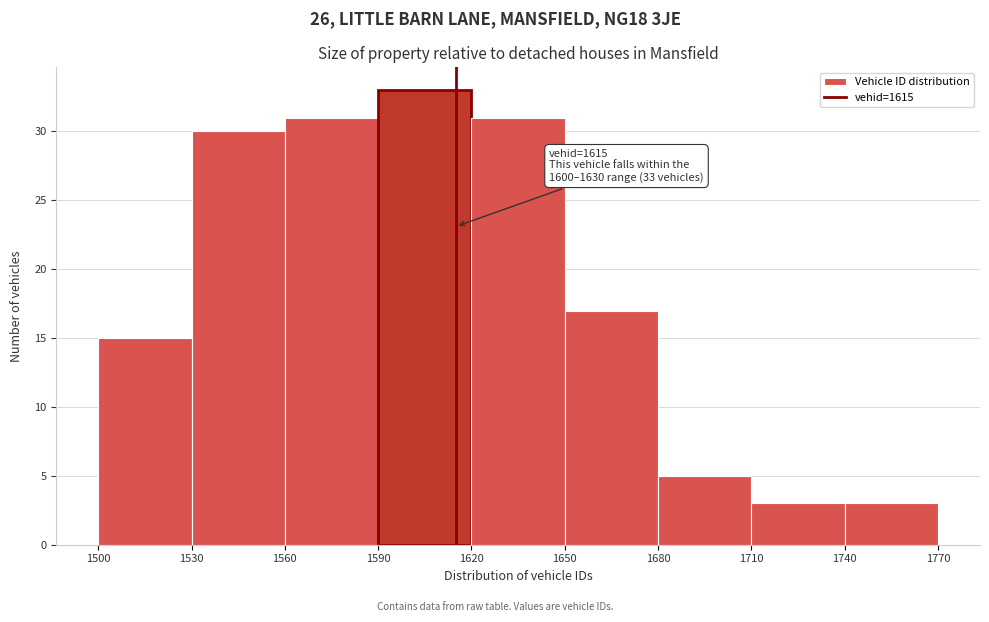

Over which range of the x-axis is the bar tallest?

1590 to 1620